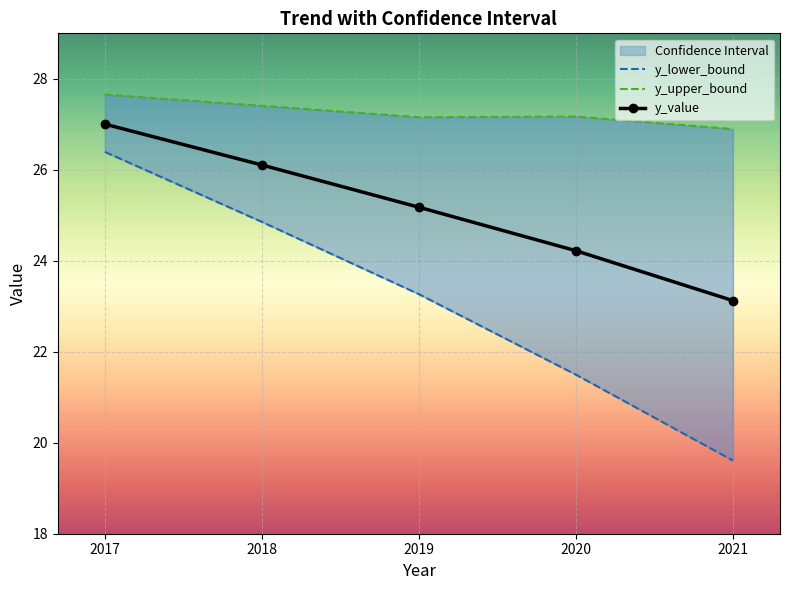

Where is y_lower_bound nearest to the value 23?

2019